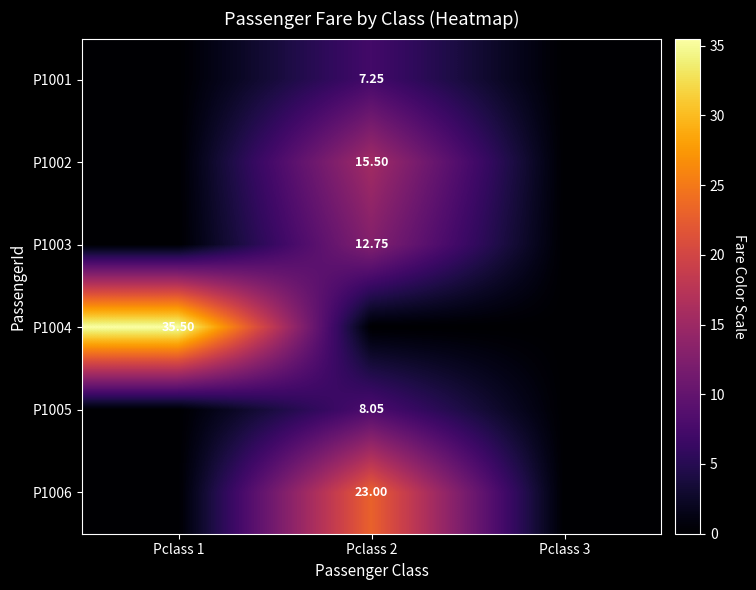

True or false: P1003 has a value of 0.0 at Pclass 1.

True